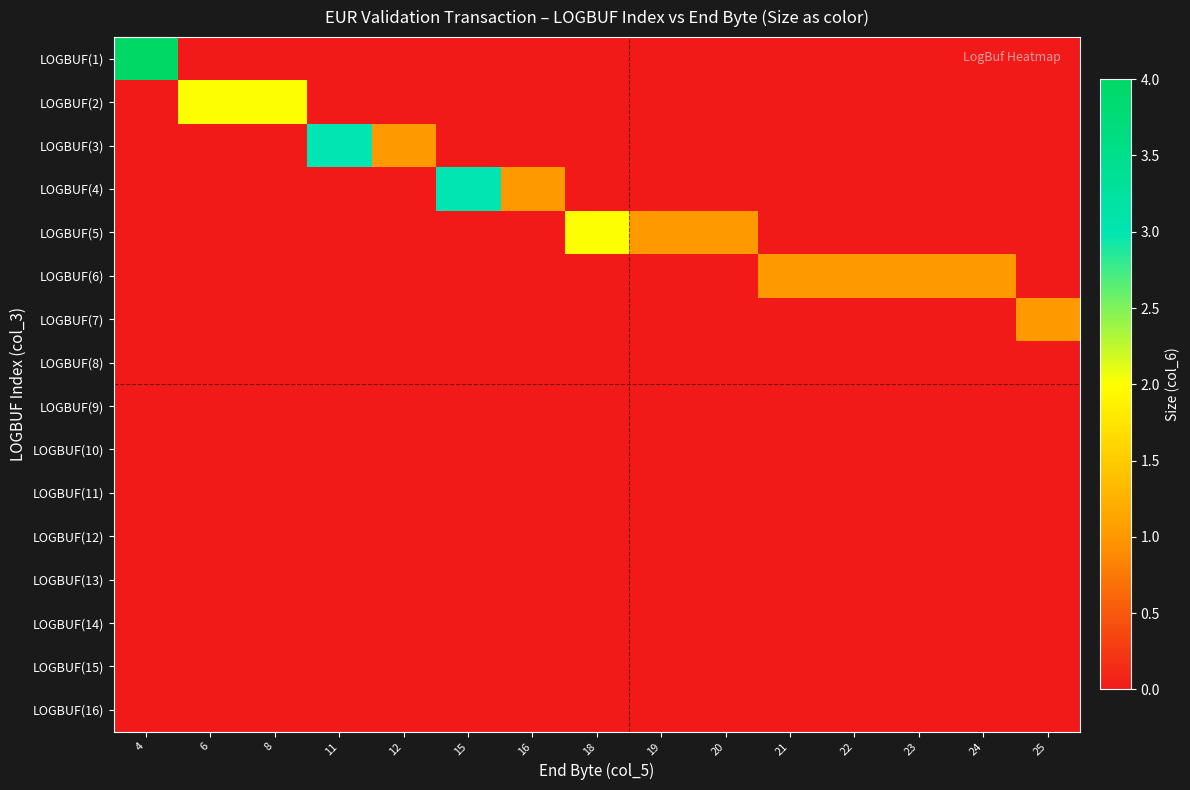

At how many categories does at least one series exceed 2?

3